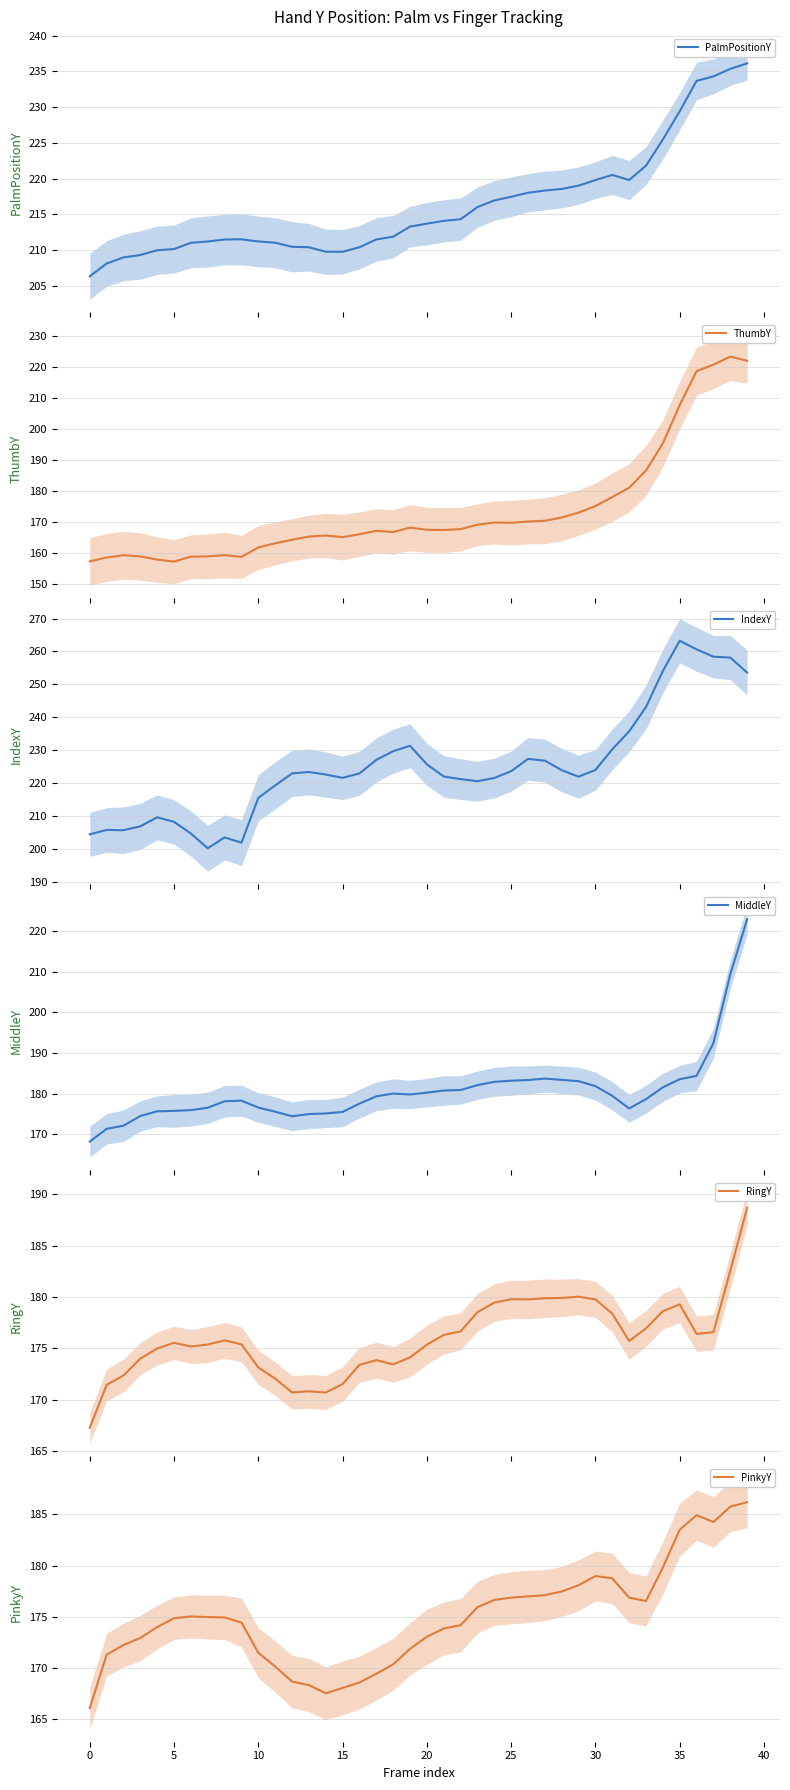

What is the label of the 20th point from the right?

20